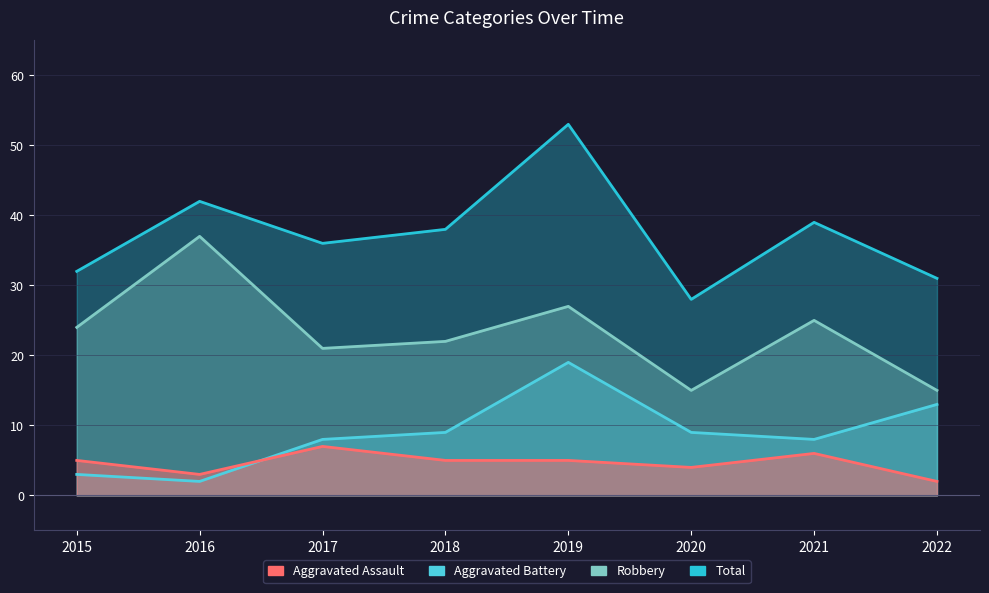

Is it true that Aggravated Battery equals 8 at 2017?

True